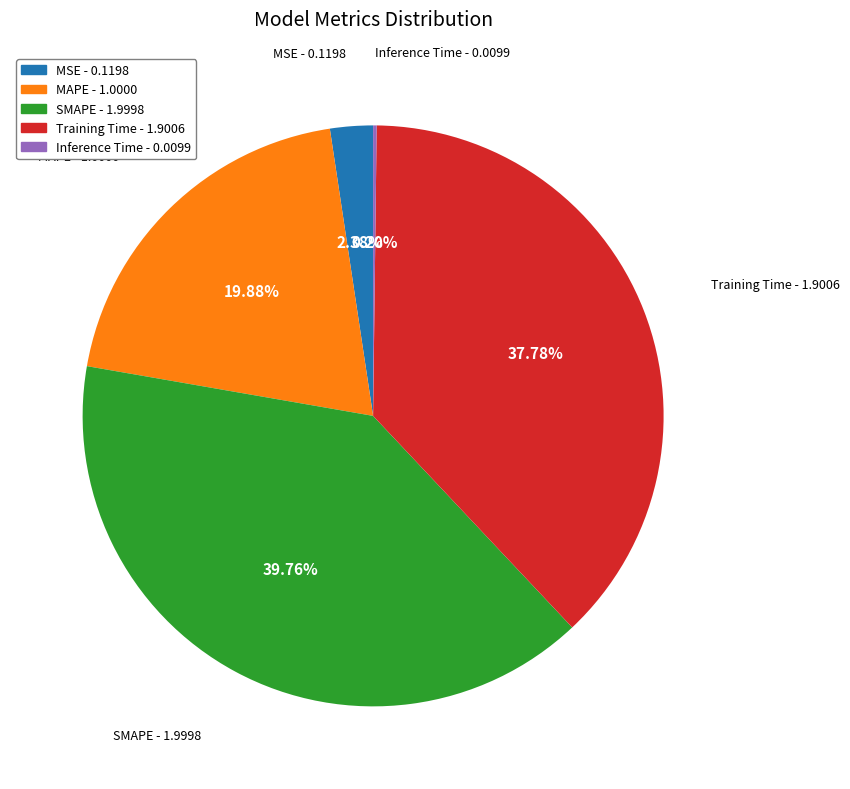

Is it true that MAPE is 30% of the pie?

False